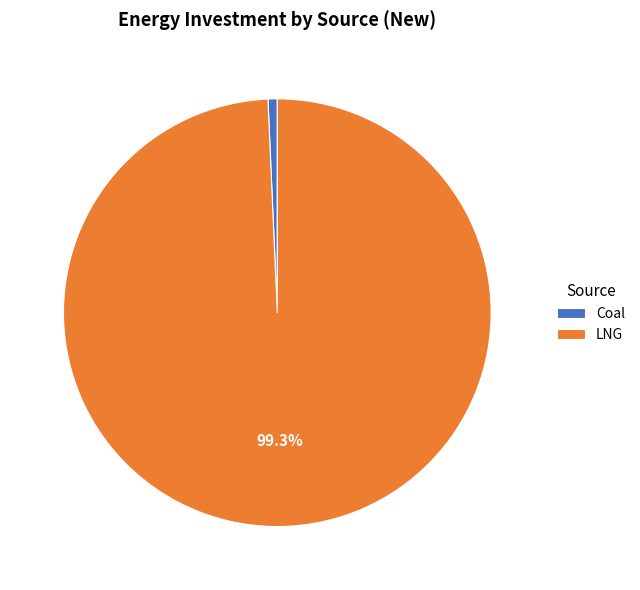

To the nearest percent, what is the average slice percentage?

50%